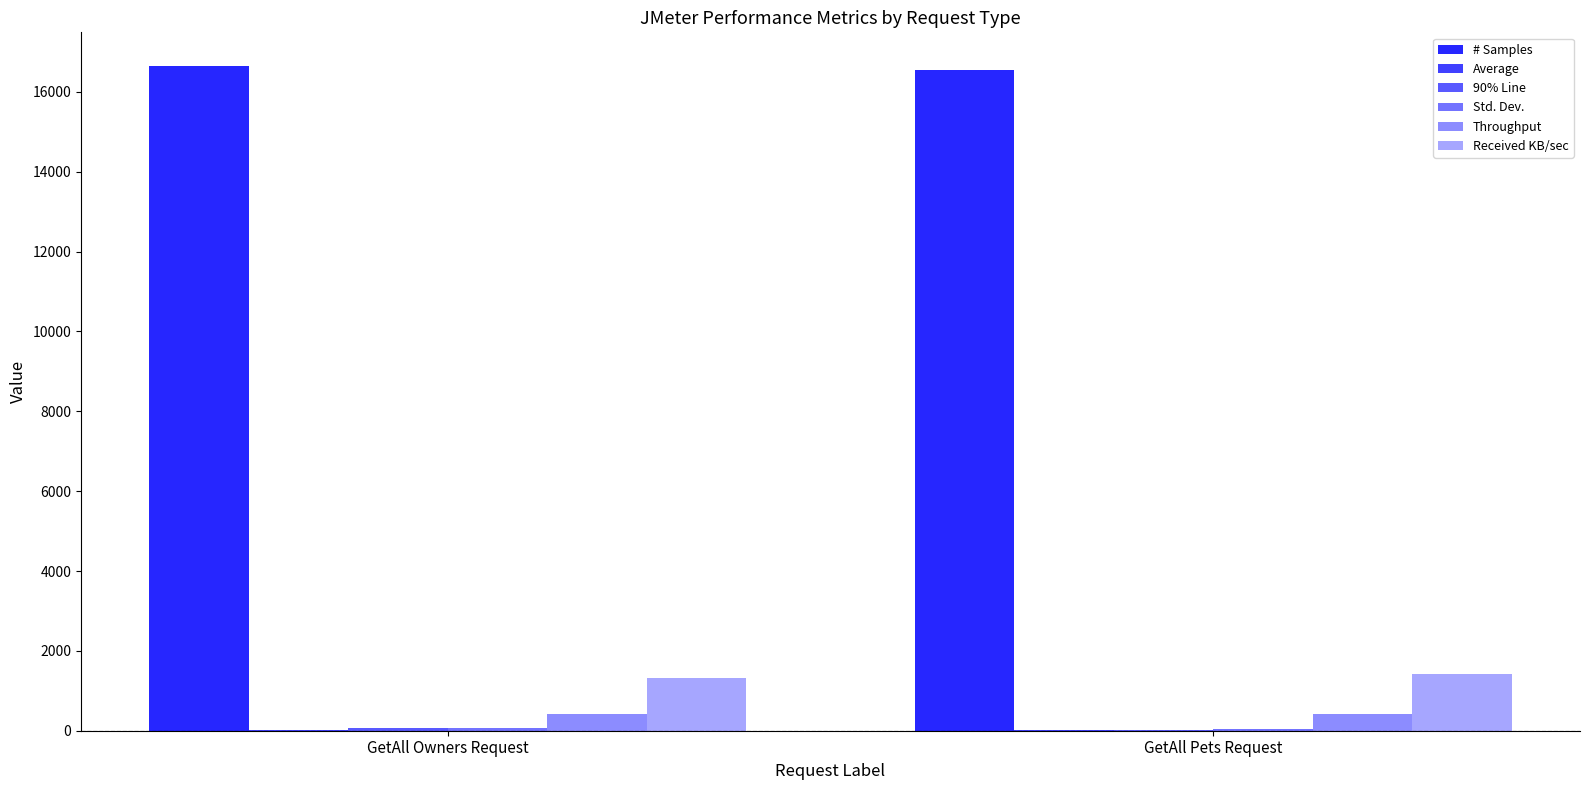

Are the bars horizontal?

No